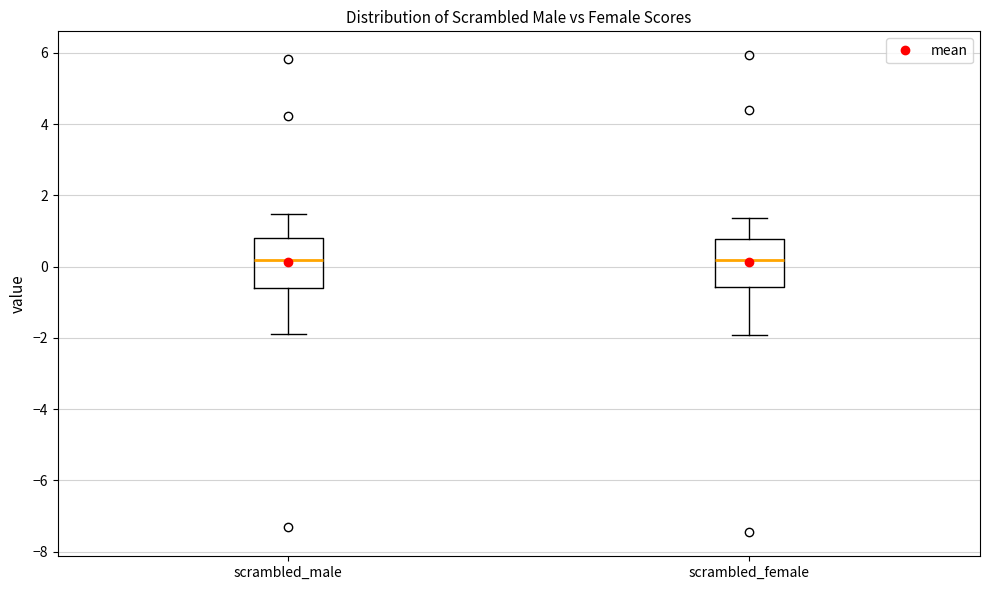

Reading left to right, transcribe this box plot: for each box, give where its median line is, the range the box spans, and where its two whiskers end, as read against the y-axis. The values are not printed on the chart, so give them approximately, as read against the axis.

scrambled_male: median 0.2, box -0.6 to 0.8, whiskers -1.8 to 1.4
scrambled_female: median 0.2, box -0.6 to 0.8, whiskers -2.0 to 1.4